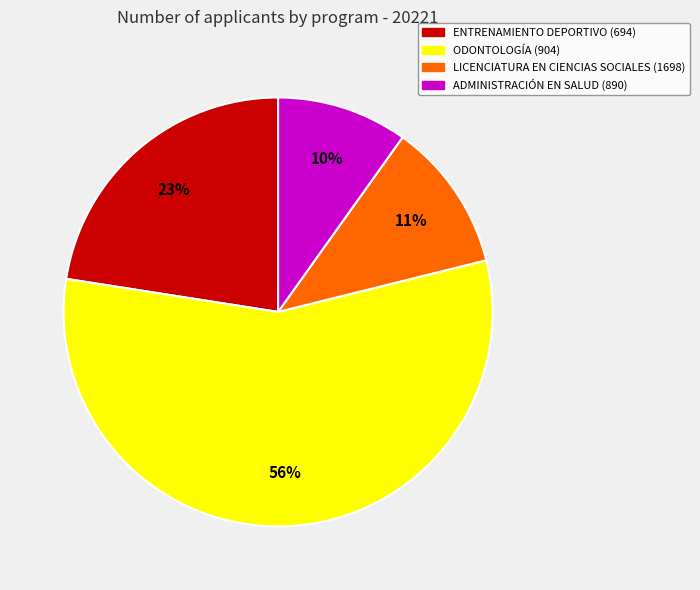

Do ODONTOLOGÍA (904) and ADMINISTRACIÓN EN SALUD (890) together represent more than half of the pie?

Yes